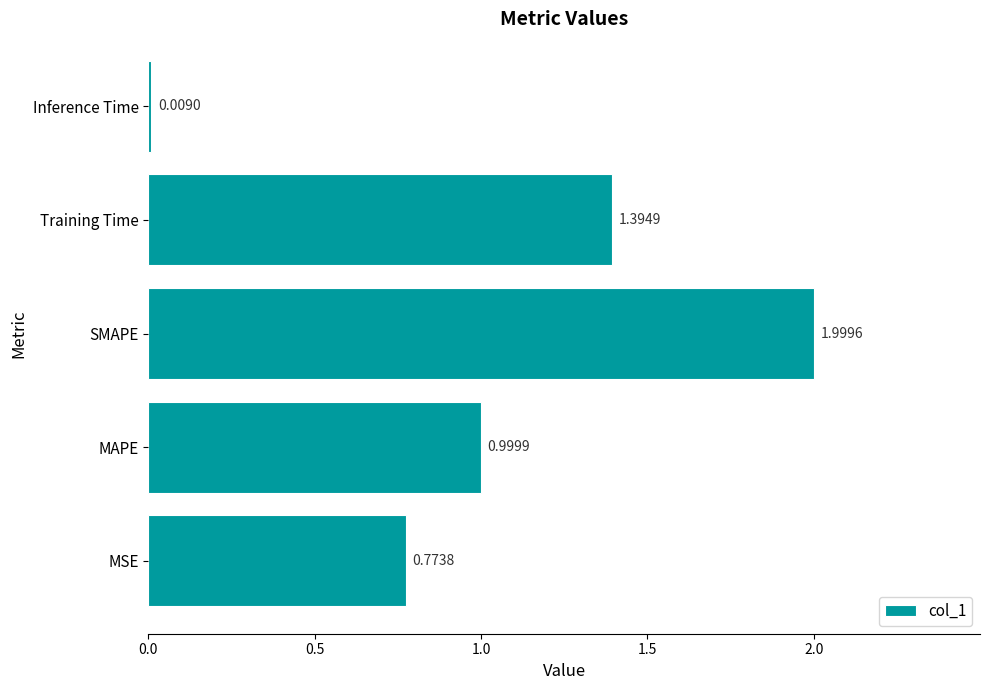

What is the average value?

1.0